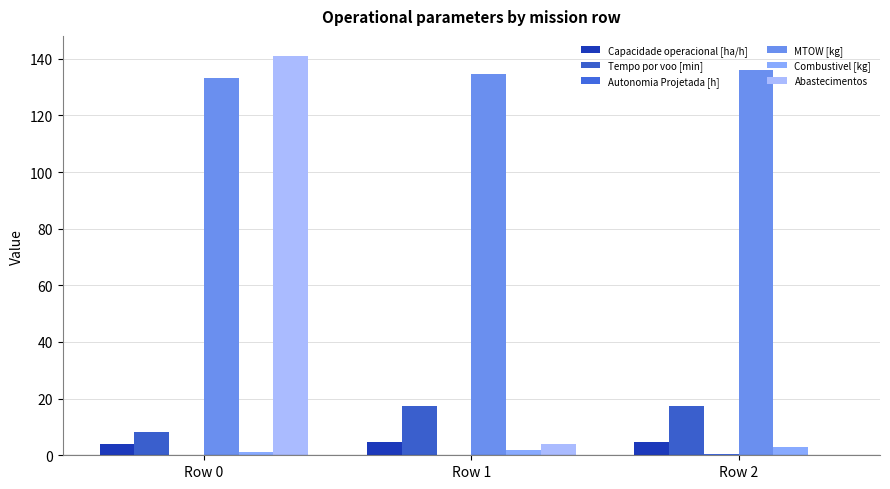

What is the average value of the Abastecimentos series?

48.3